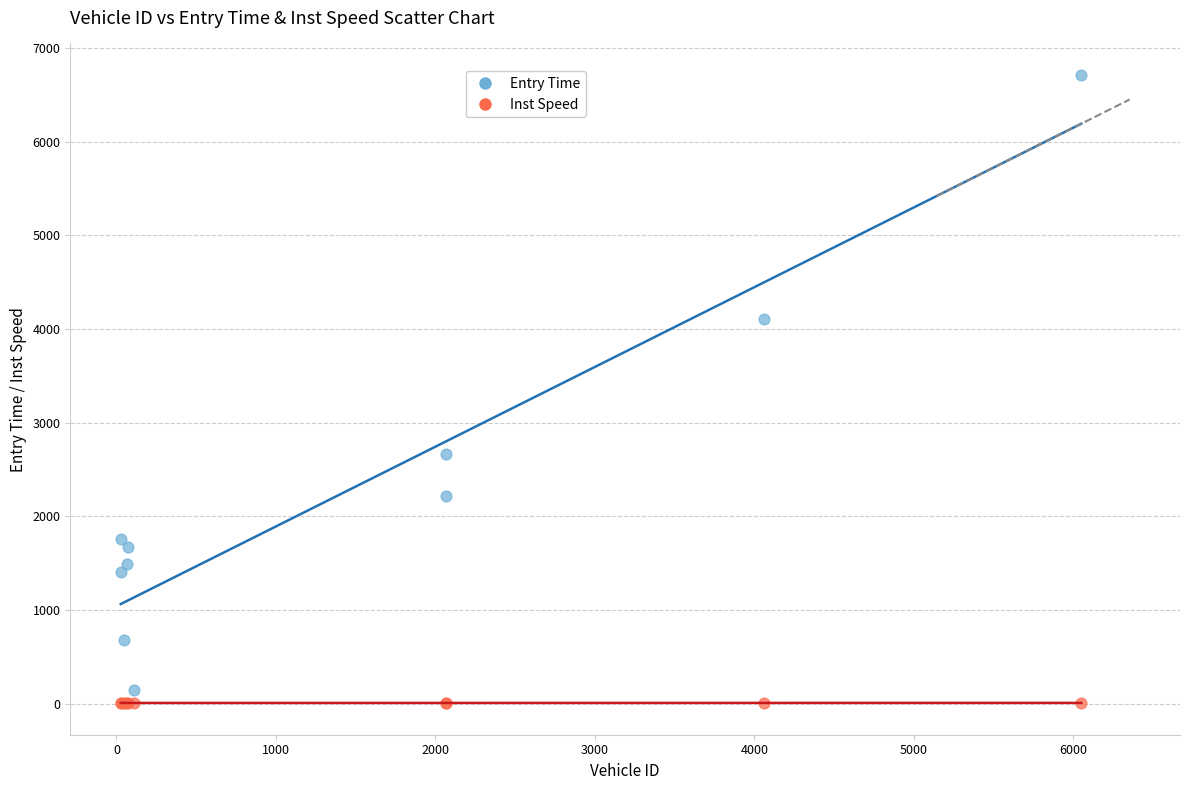

What are all the series names shown in the legend?

Entry Time, Inst Speed